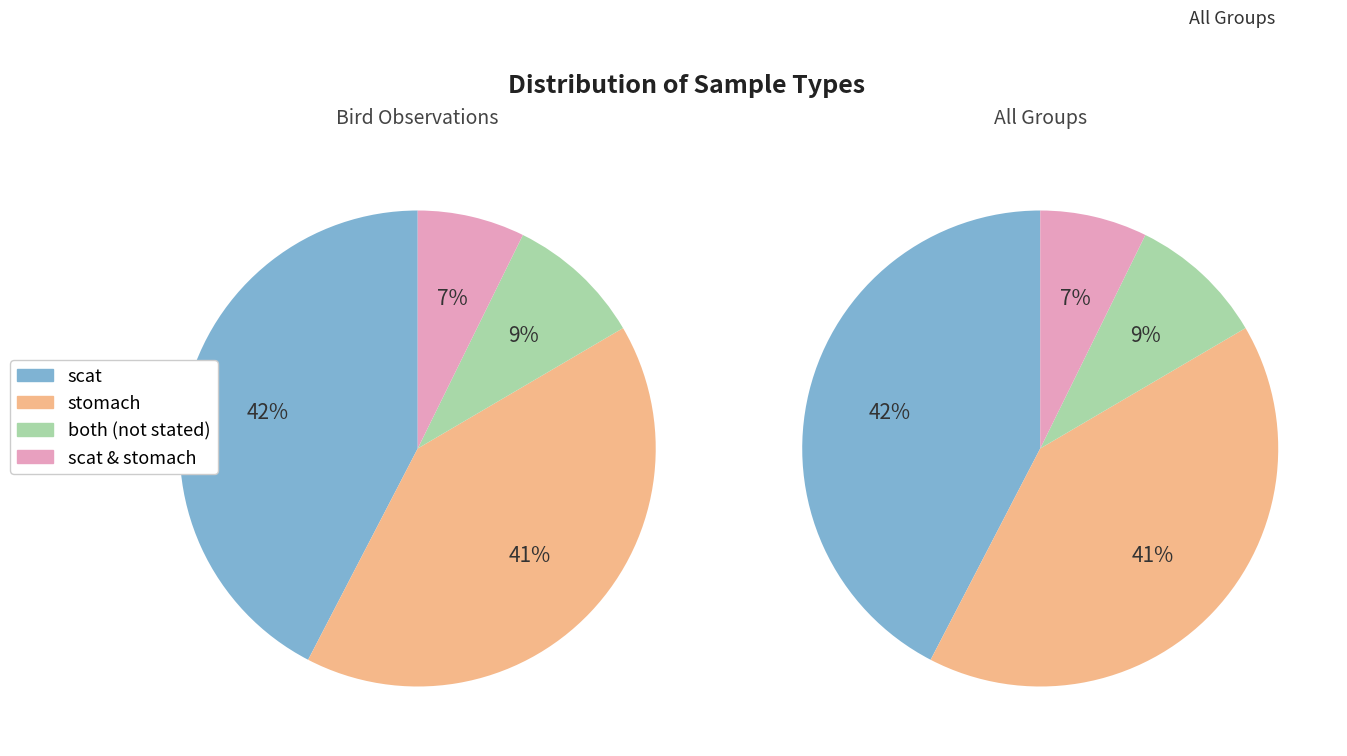

Is the sum of scat & stomach and scat greater than half?

No